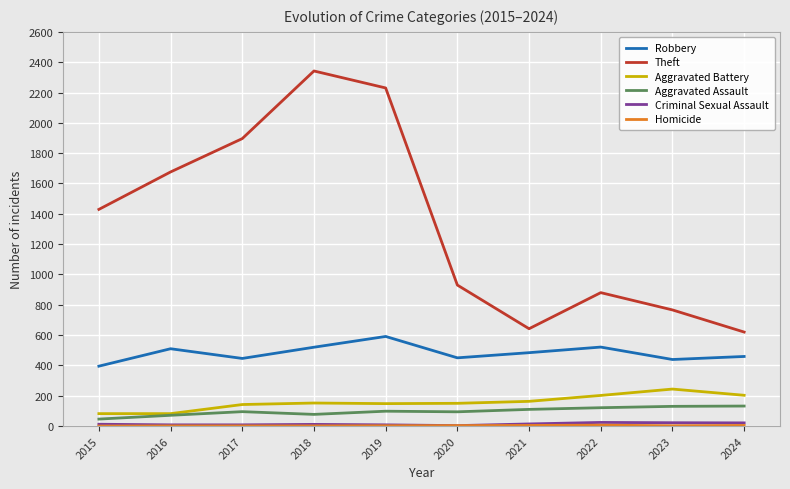

Which series changed the most between 2015 and 2023?

Theft